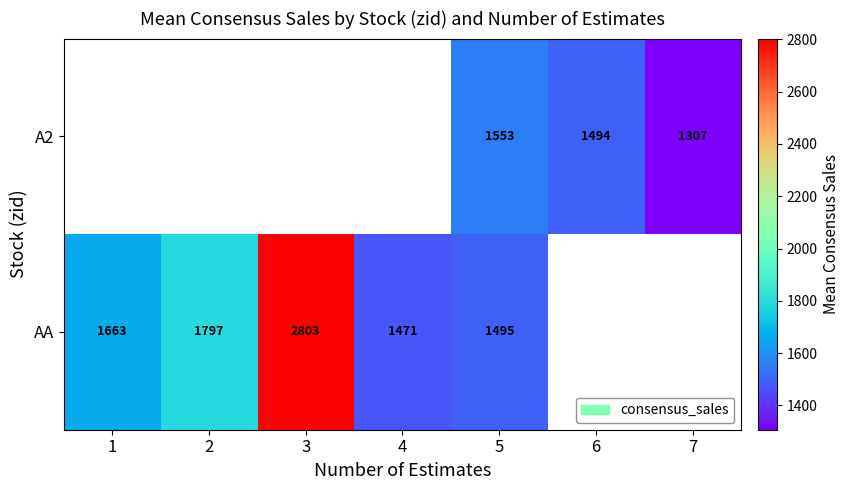

How many values in AA are above zero?

5